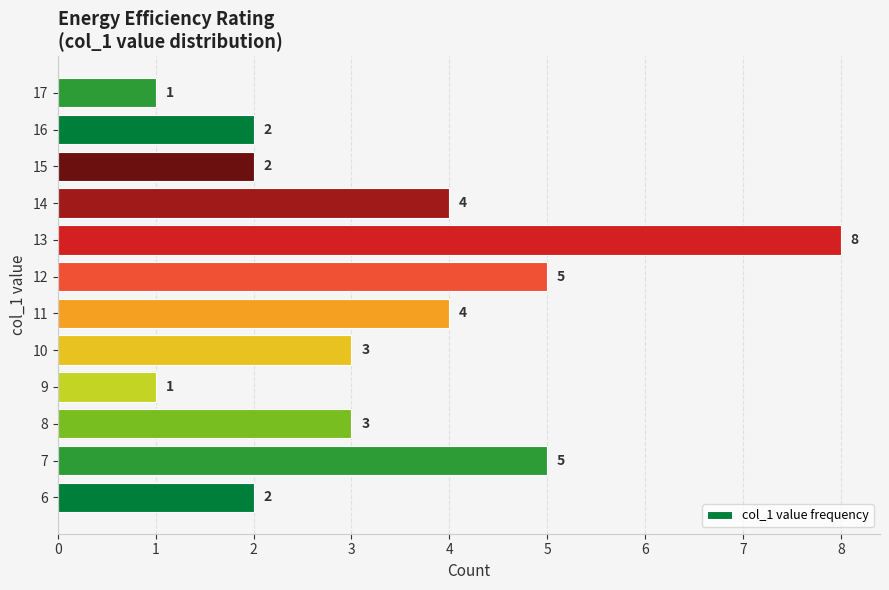

What is the difference between the maximum and minimum values?

7